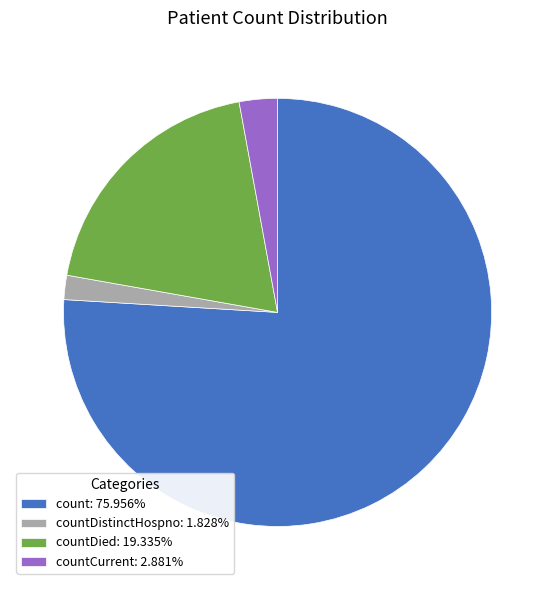

Do countDied: 19.335% and count: 75.956% together represent more than half of the pie?

Yes